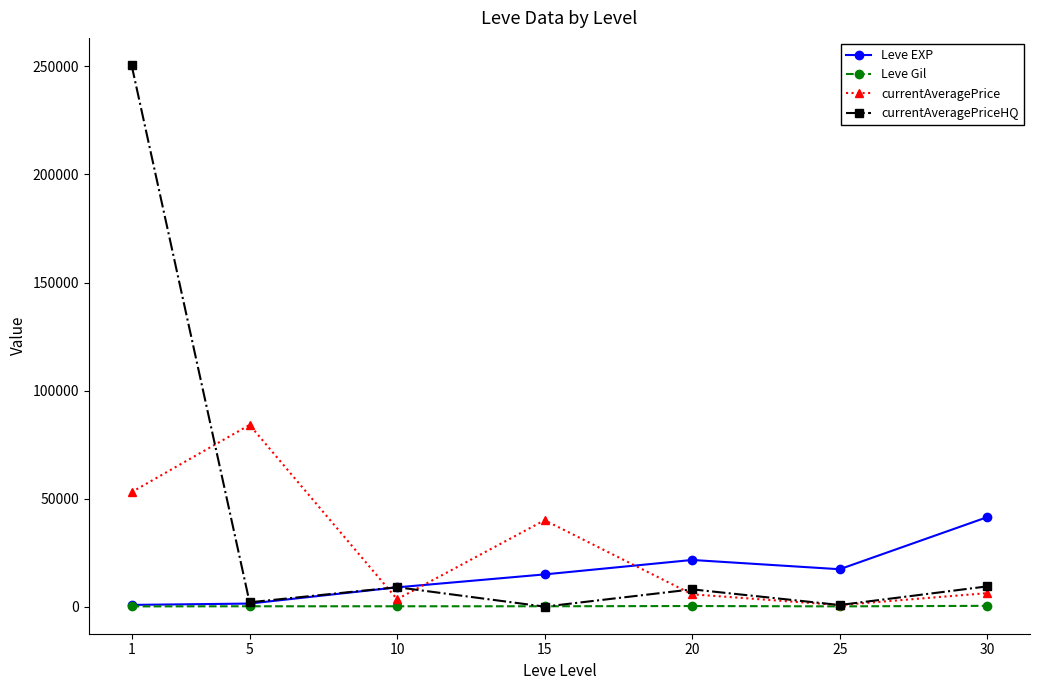

Rank the series by their maximum value, from lowest to highest.

Leve Gil, Leve EXP, currentAveragePrice, currentAveragePriceHQ